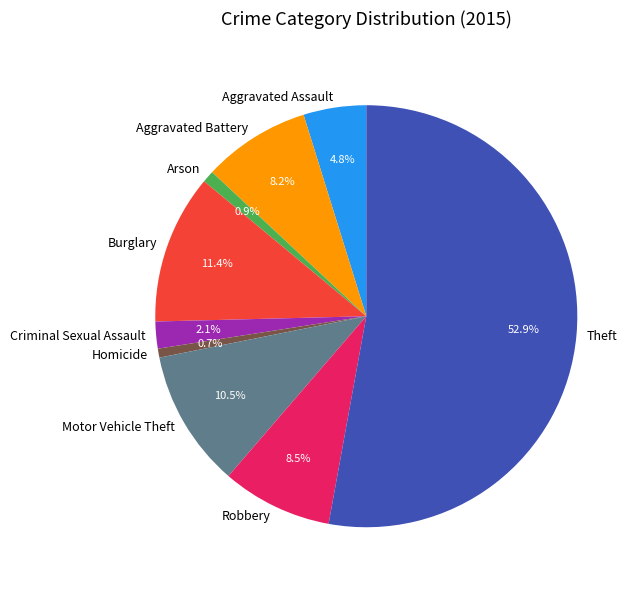

What is the largest slice in the pie chart?

Theft